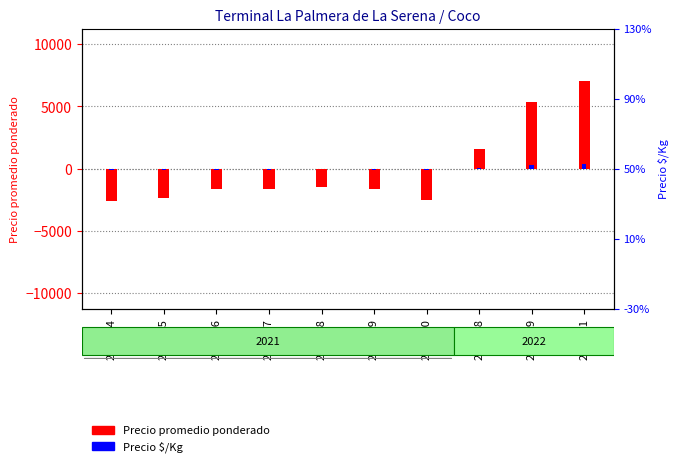

True or false: Precio $/Kg has a value of 269.2 at 2022-09.

True